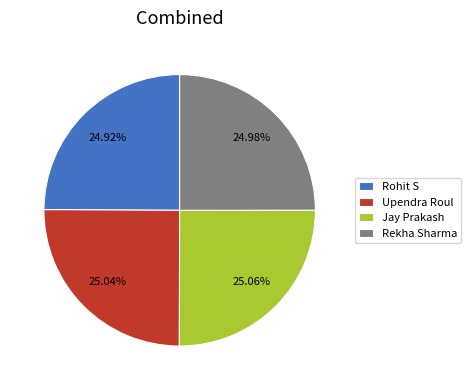

Approximately how many times larger is the value at Rohit S compared to Jay Prakash?

1.0